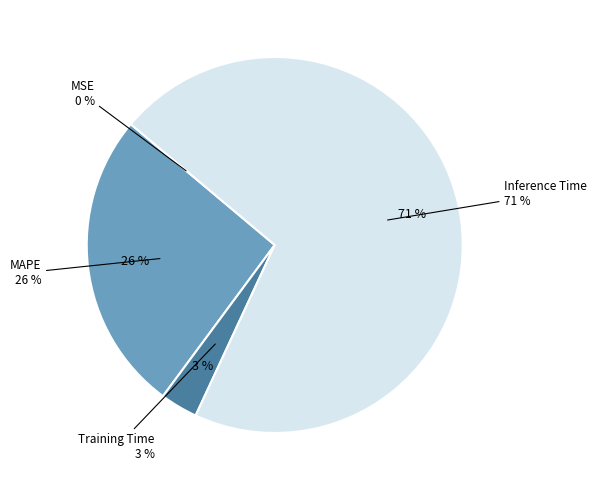

Is it true that SMAPE is 1% of the pie?

False